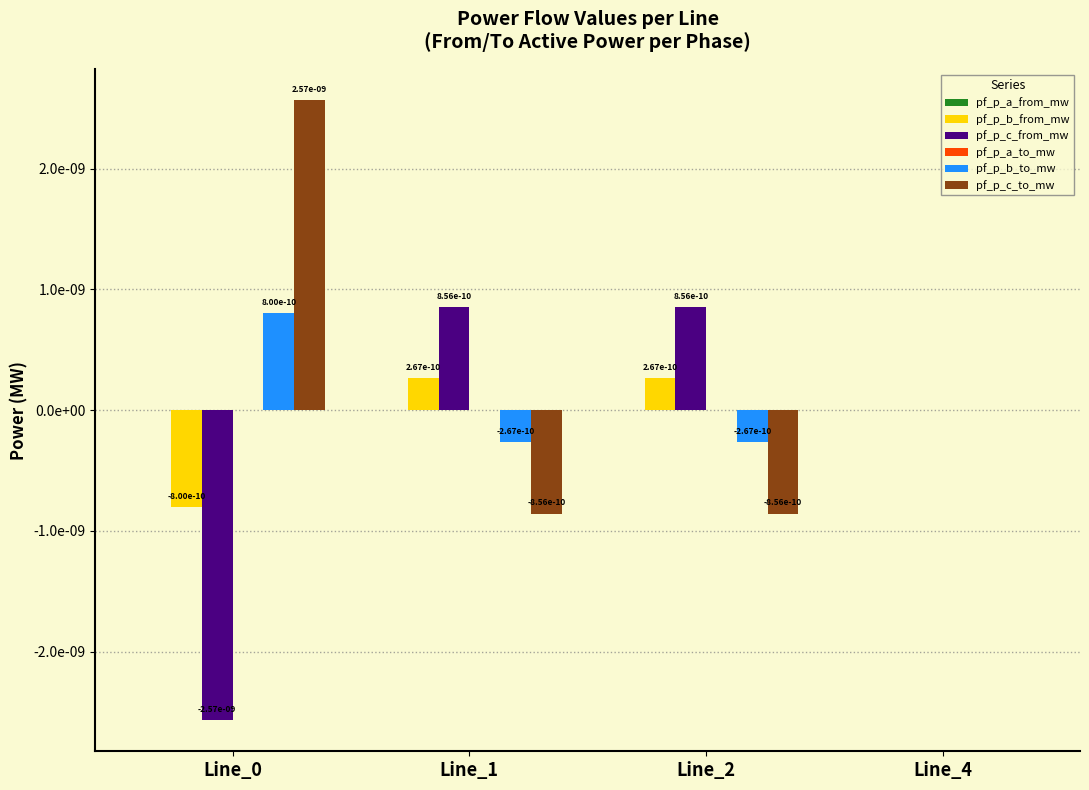

How many bars are there in each group?

6